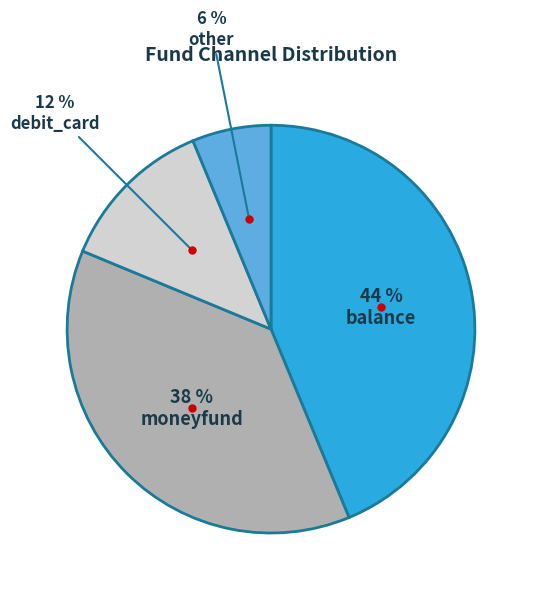

To the nearest percent, what is the average slice percentage?

25%